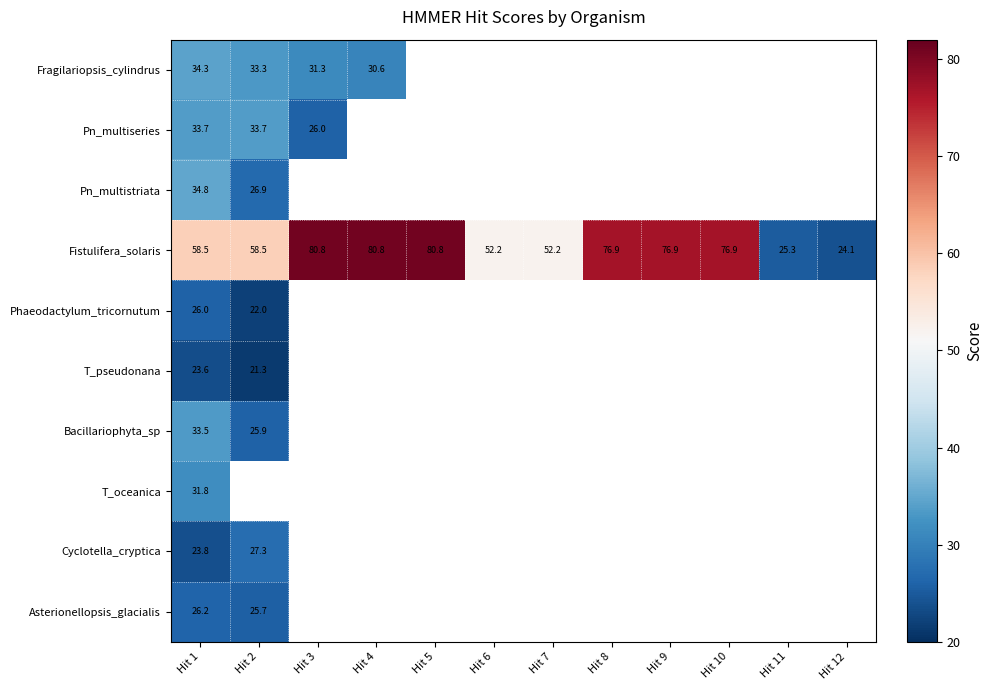

Which category has the lowest value in the Fistulifera_solaris series?

Hit 12